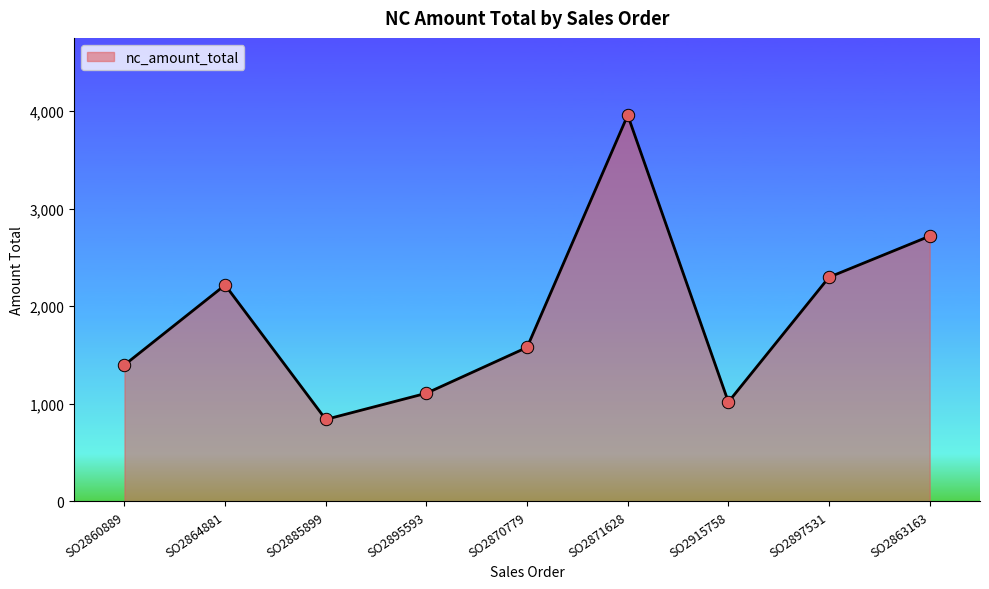

Between SO2864881 and SO2897531, which is larger?

SO2897531